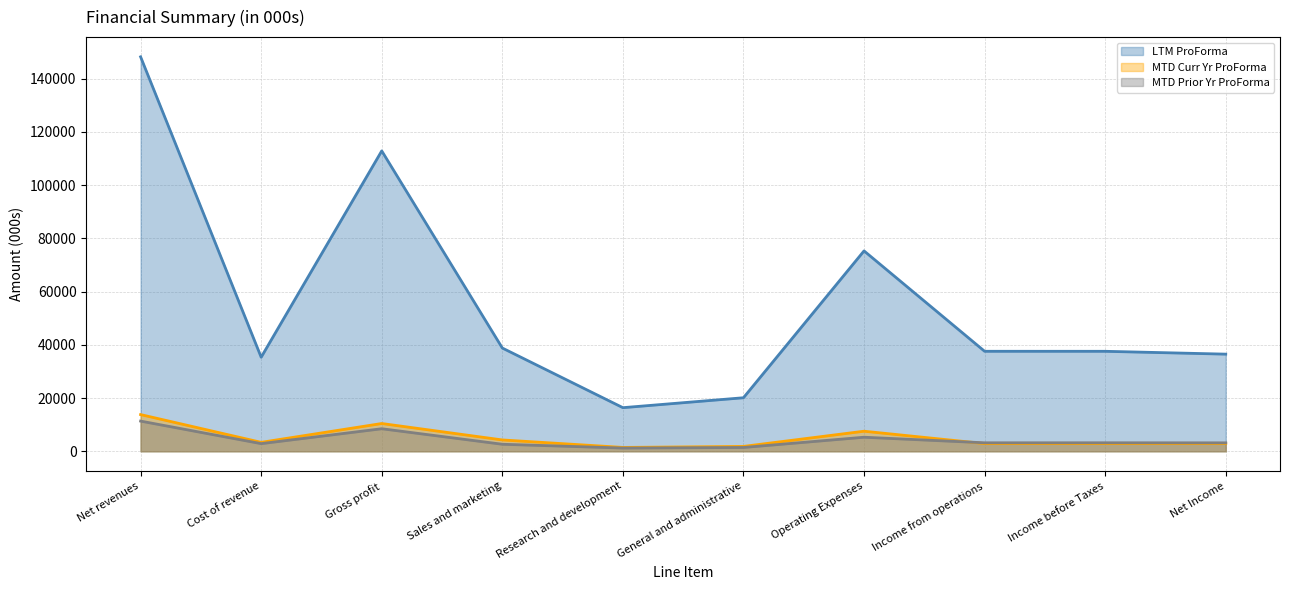

Where does the LTM ProForma_line series first go above 37571?

Net revenues